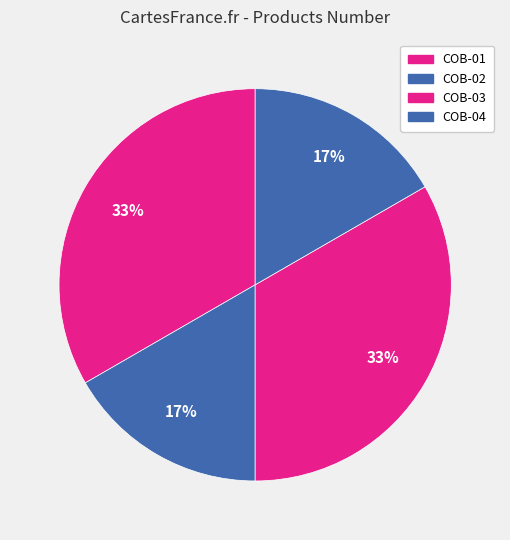

How many slices are in this pie chart?

4